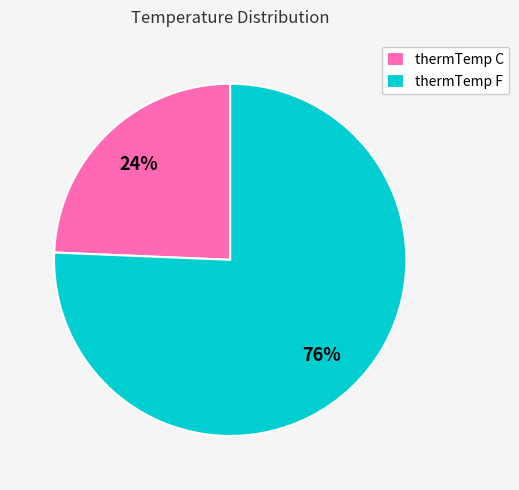

Rank the categories by value from lowest to highest.

thermTemp C, thermTemp F